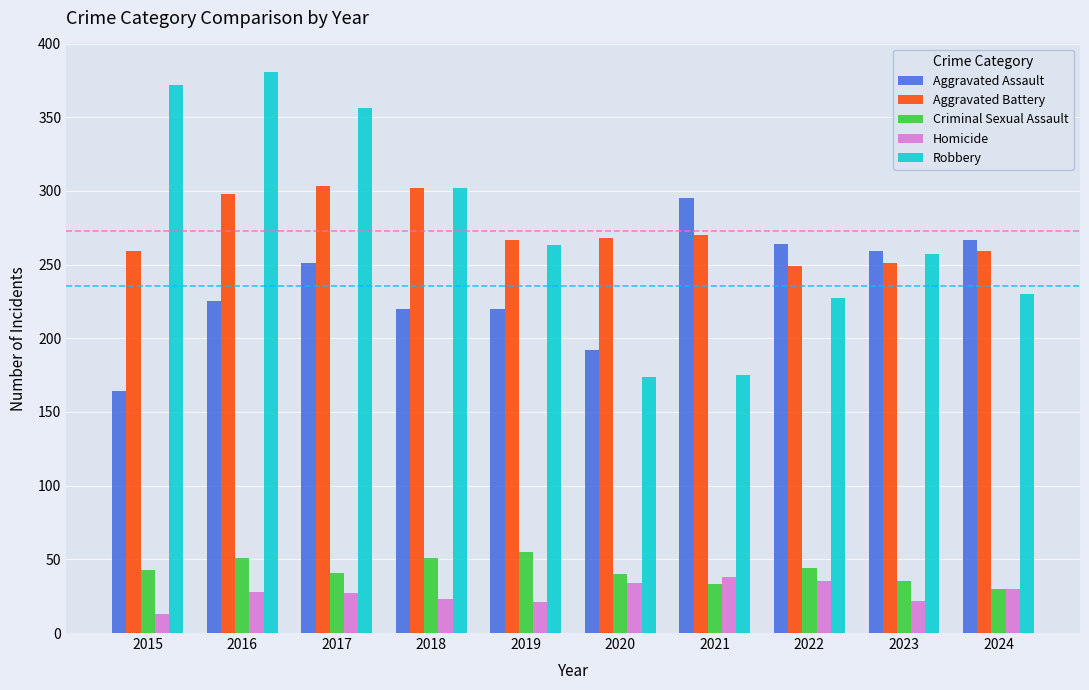

The value of Homicide at 2023 is 22. True or false?

True